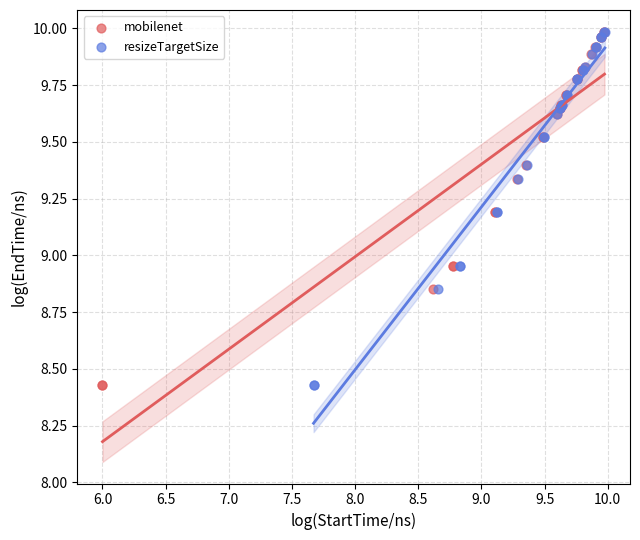

Which series has the largest Y range (max minus min)?

resizeTargetSize